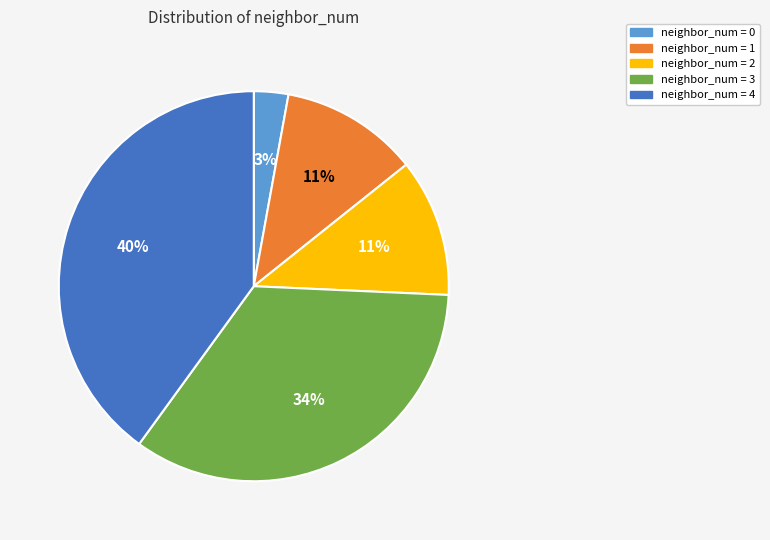

The neighbor_num = 2 slice represents 11% of the pie. True or false?

True